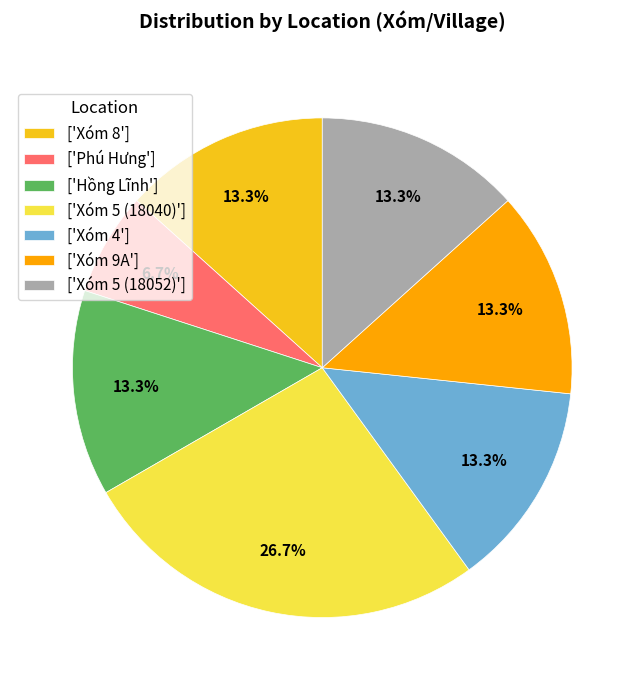

What portion of the pie excludes ['Xóm 9A']?

86.7%